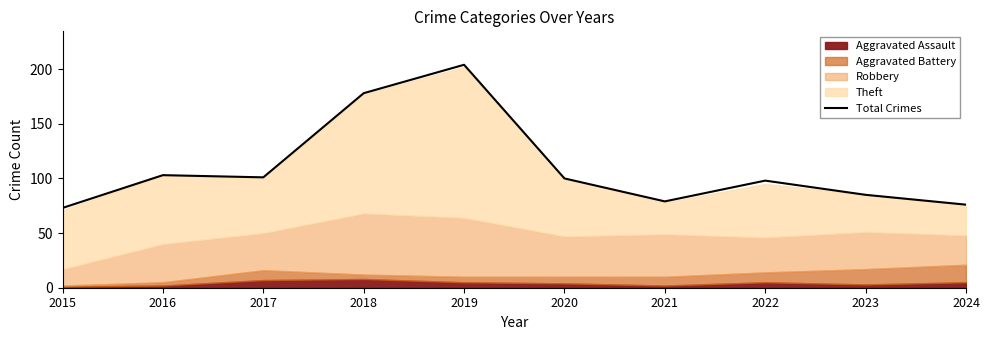

Does the chart have visible grid lines?

No